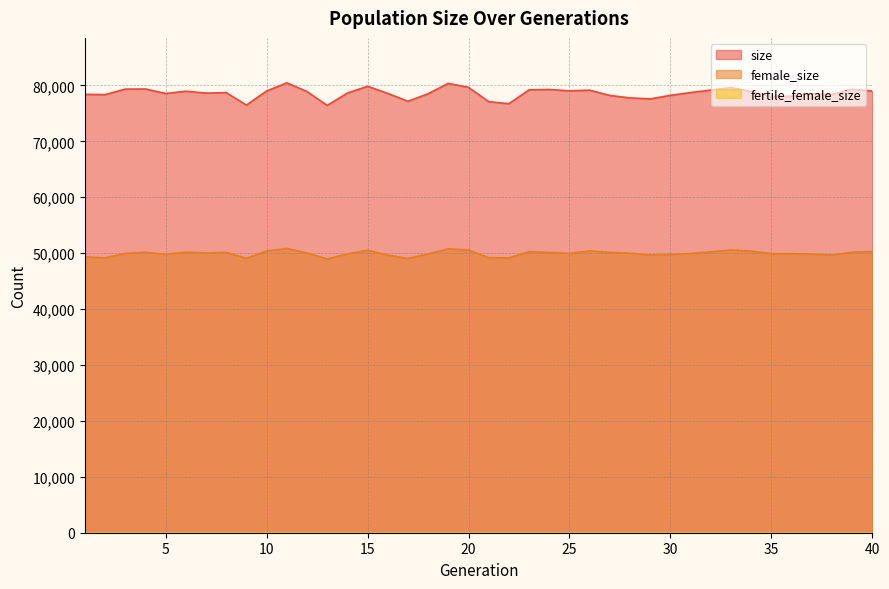

How many data points does each series have?

40